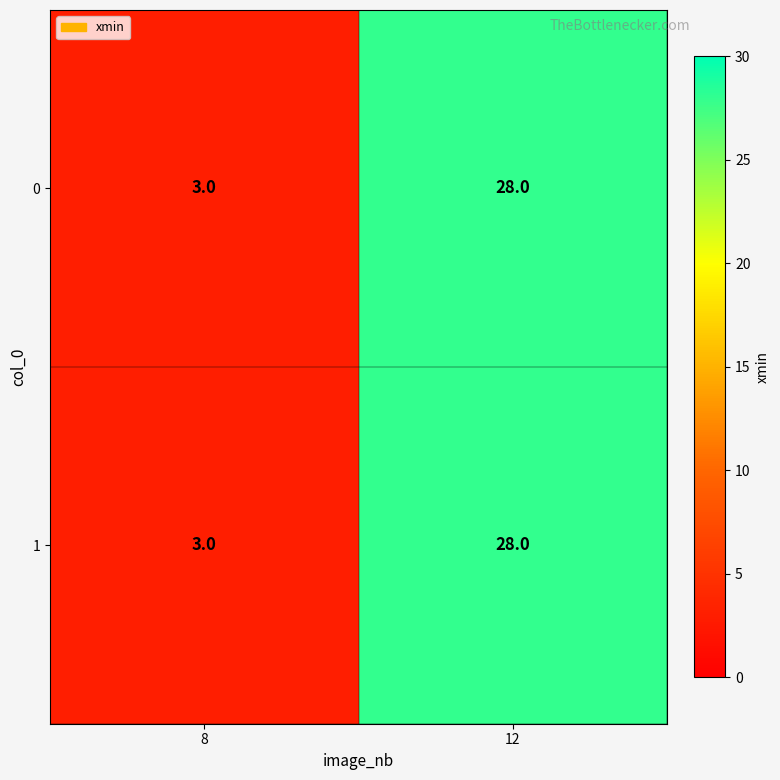

What is the minimum value shown in the chart?

3